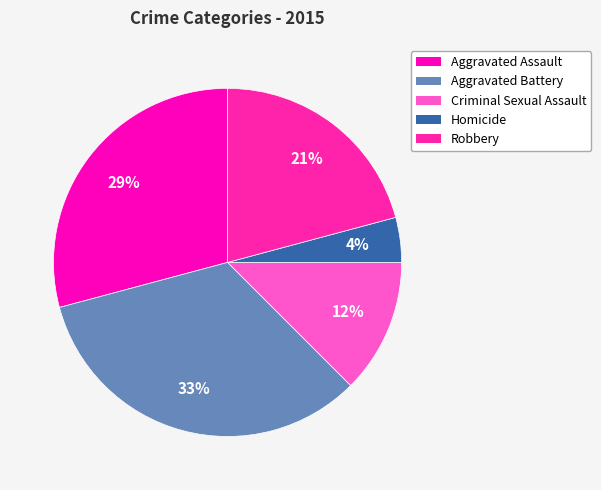

Which slice is the largest?

Aggravated Battery